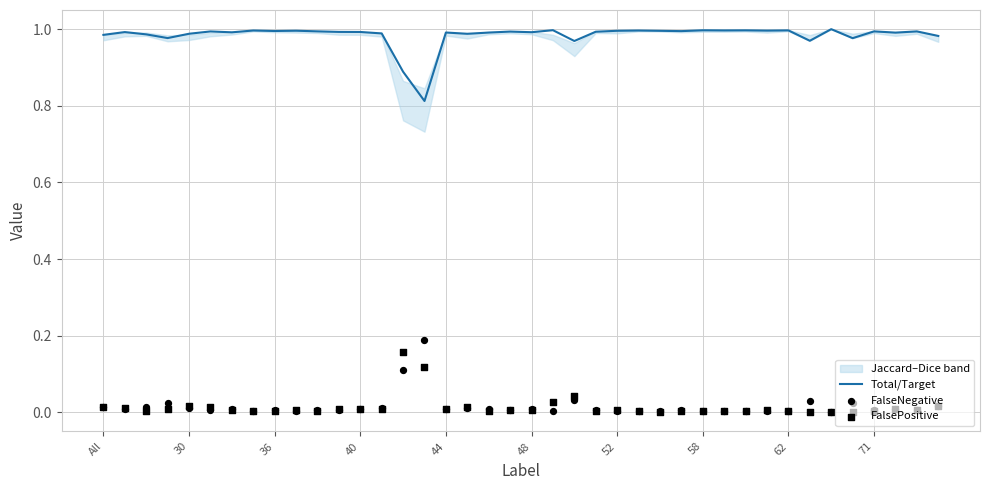

Which series has the largest total across all categories?

Total/Target